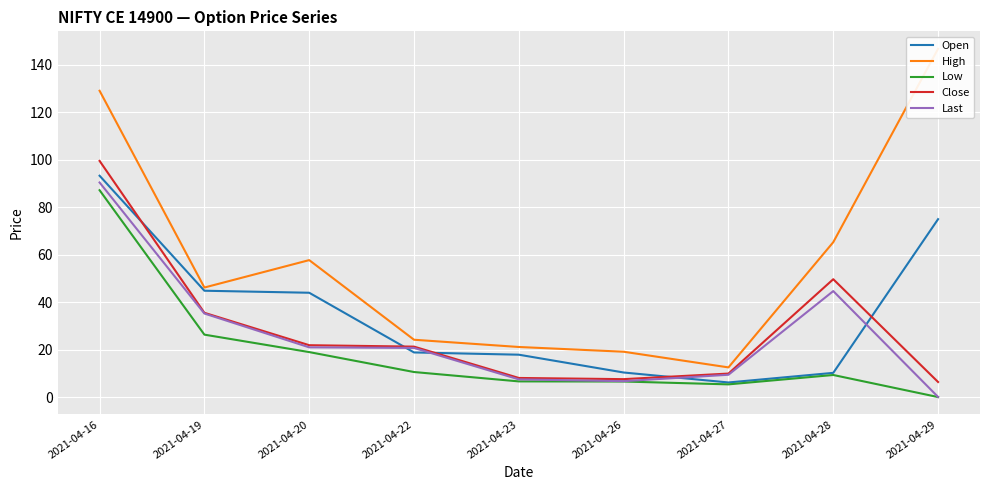

The value of Open at 2021-04-27 is 3.2. True or false?

False